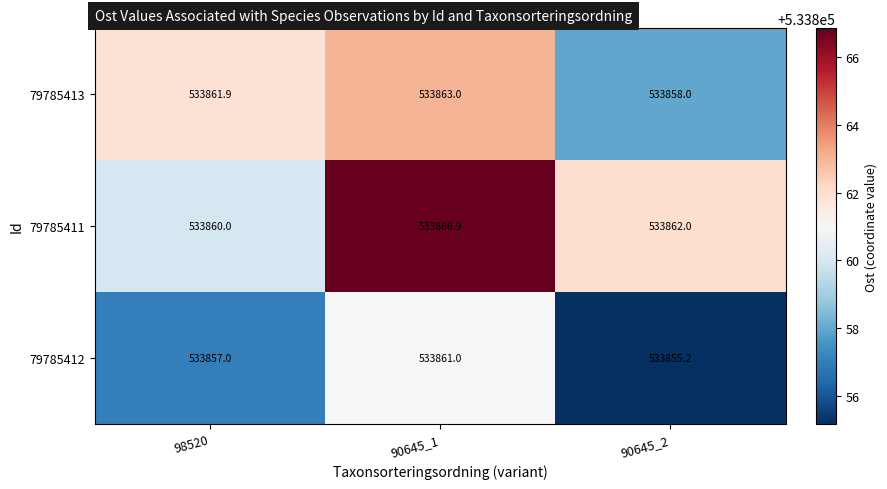

Reading left to right, extract all data points from this chart.

79785413: 533861.9	533863.0	533858.0
79785411: 533860.0	533866.9	533862.0
79785412: 533857.0	533861.0	533855.2